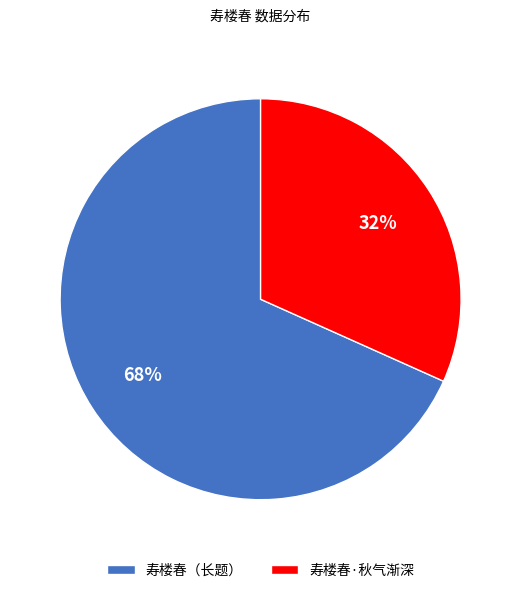

To the nearest percent, what is the average slice percentage?

50%